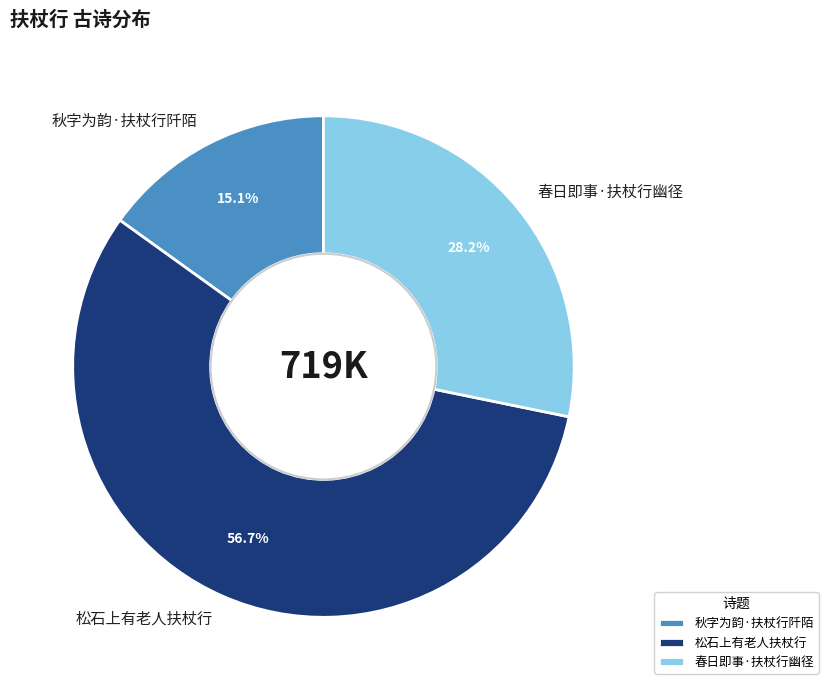

Count the number of slices in the pie.

3